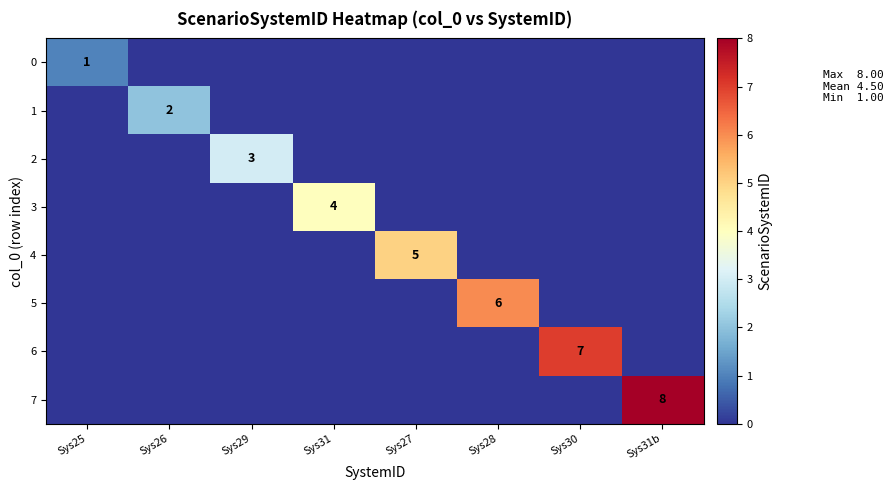

At which category is the sum across all series the highest?

Sys31b